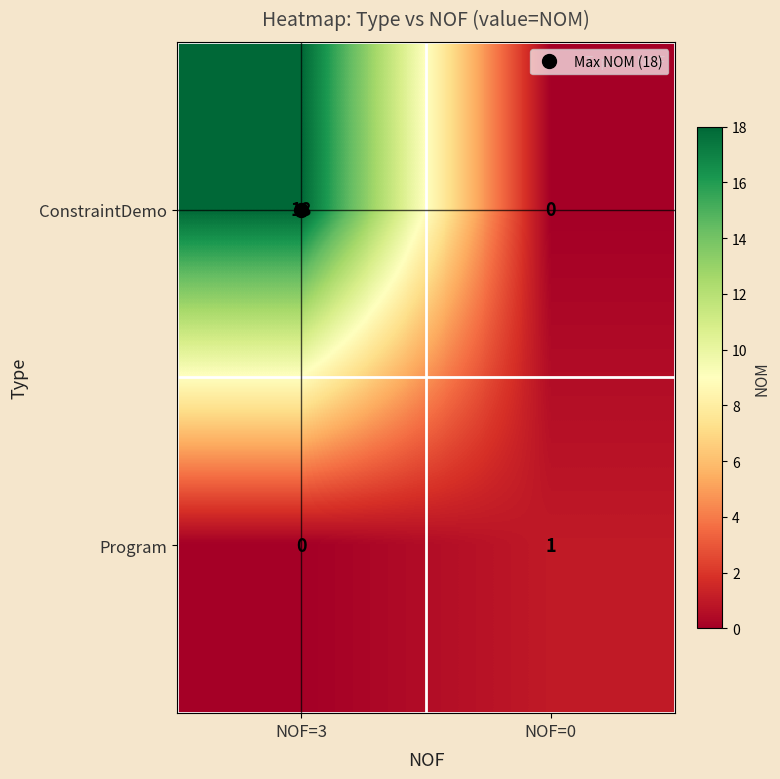

What is the sum of the ConstraintDemo values at NOF=3 and NOF=0?

18